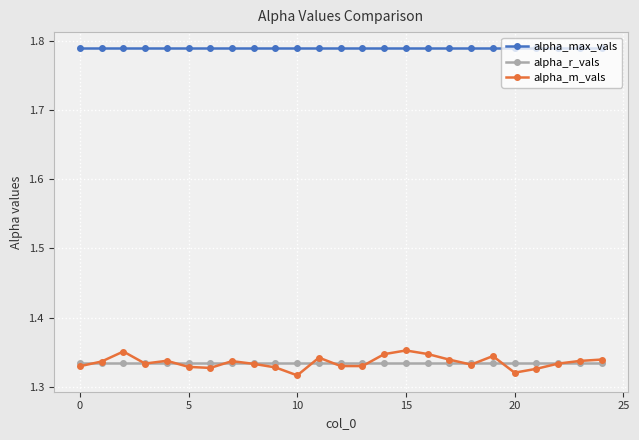

Which series has the widest spread of values?

alpha_m_vals